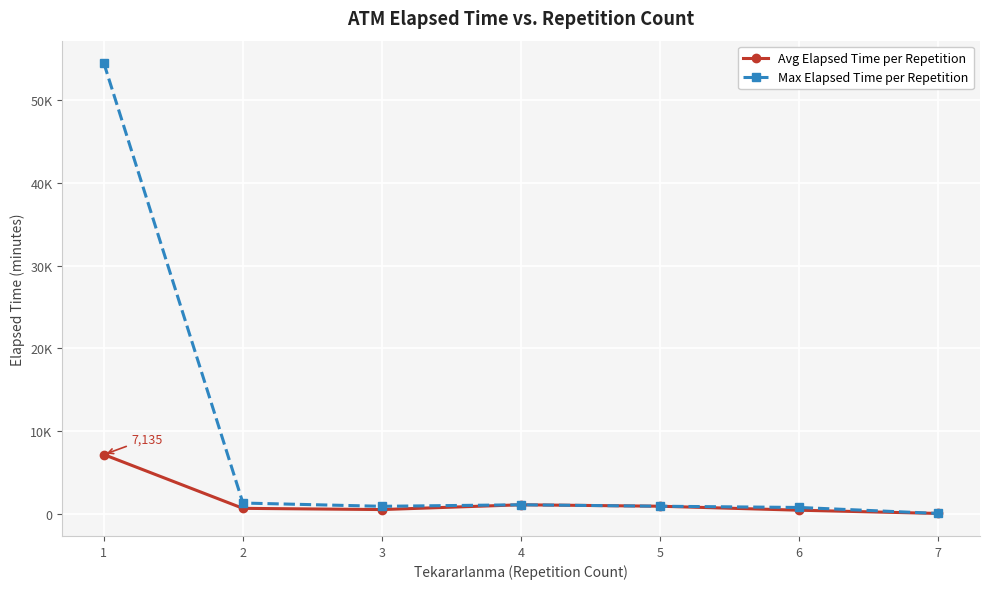

Does the chart have visible grid lines?

Yes